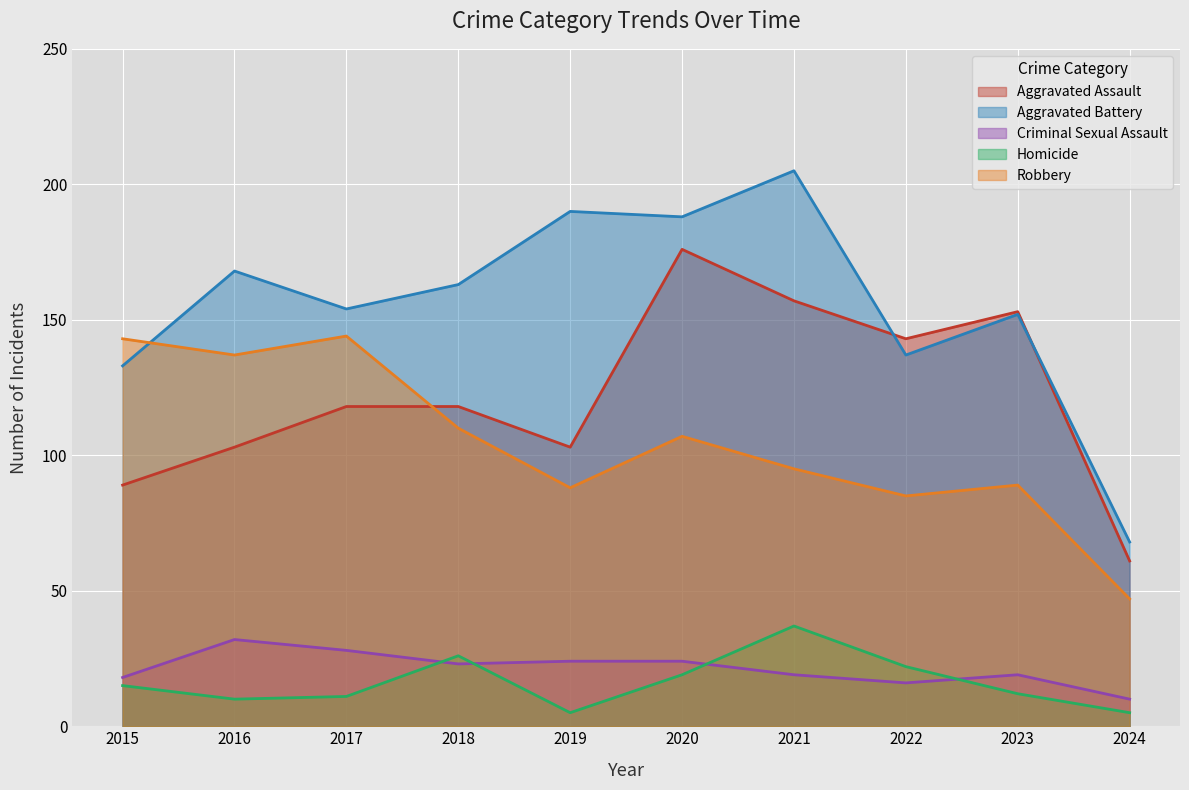

What is the average value of the Robbery series?

104